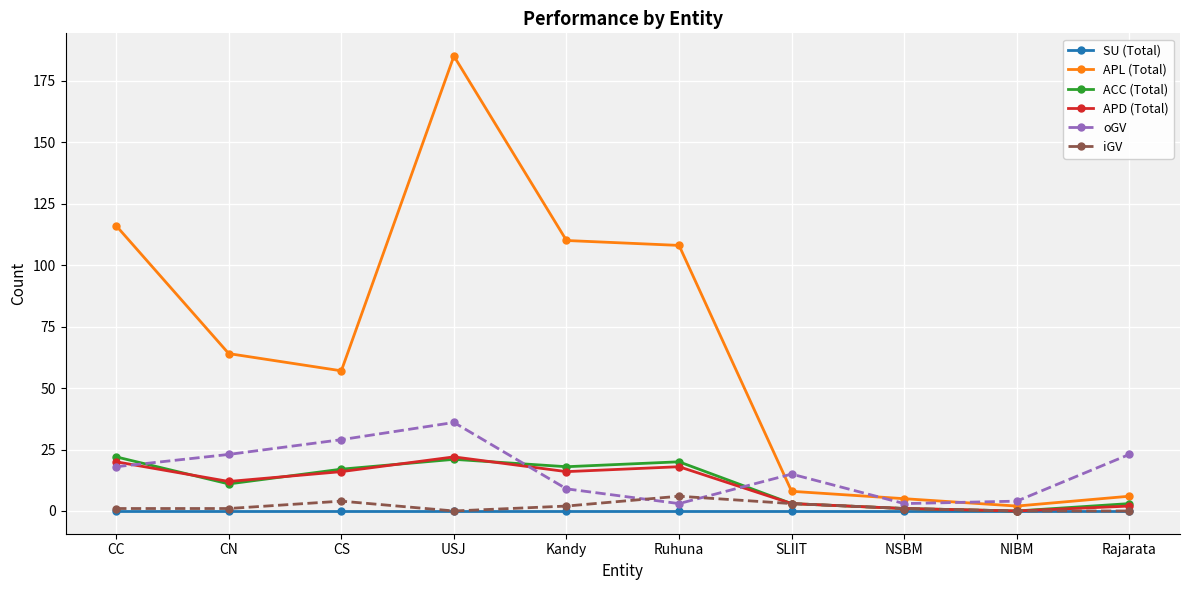

In oGV, how many points are lower than both neighbors (excluding endpoints)?

2